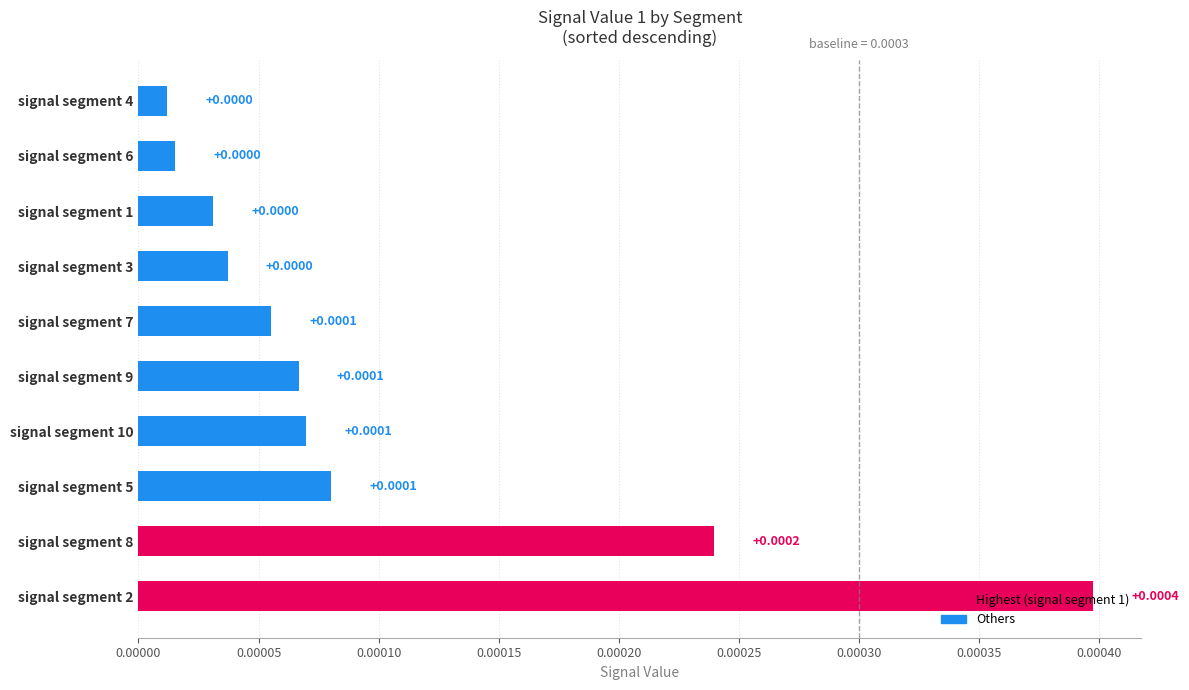

Which has a higher value, signal segment 9 or signal segment 3?

signal segment 9